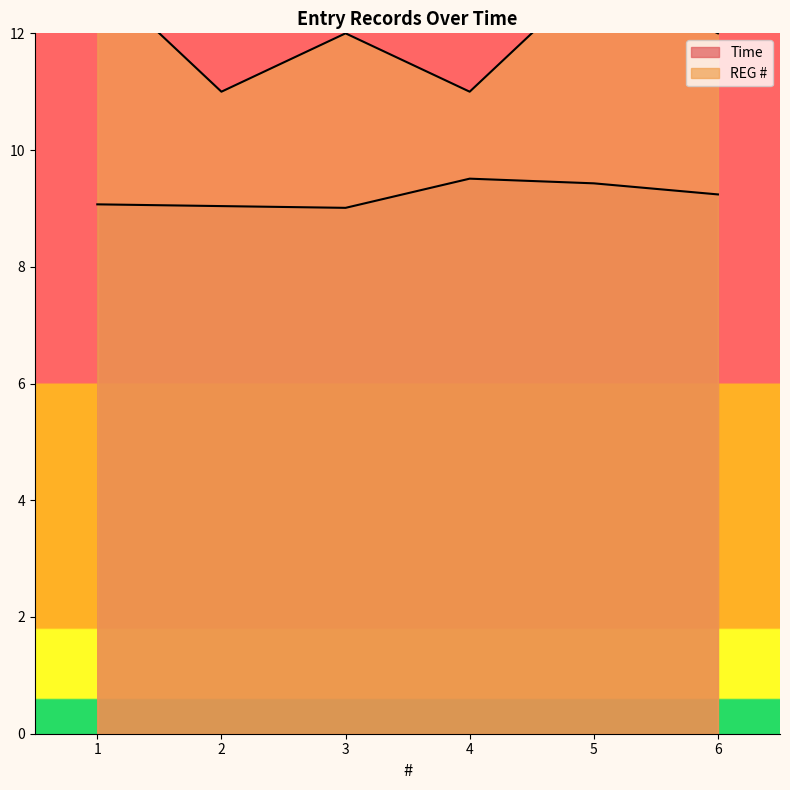

Between 4 and 3, which is larger?

4